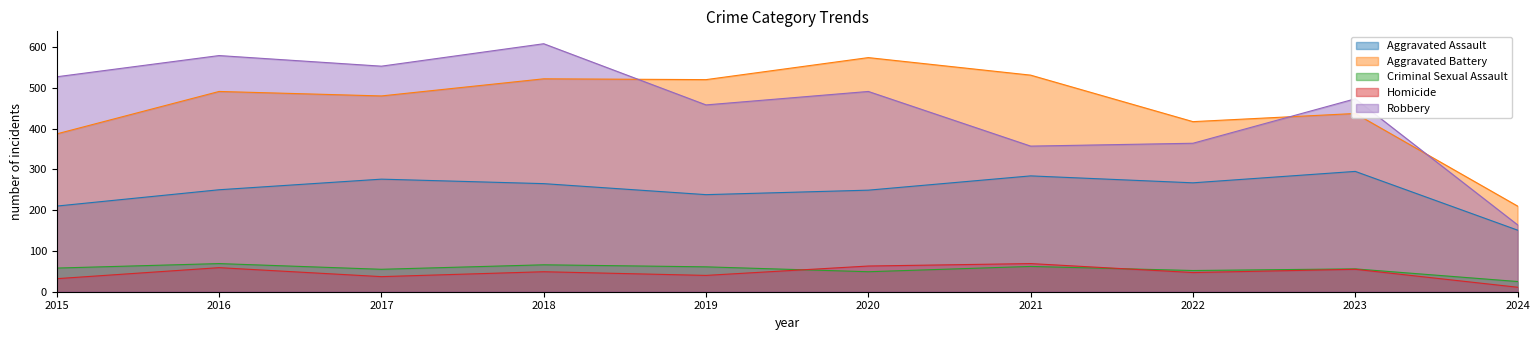

At which label does Aggravated Battery reach its minimum?

2024